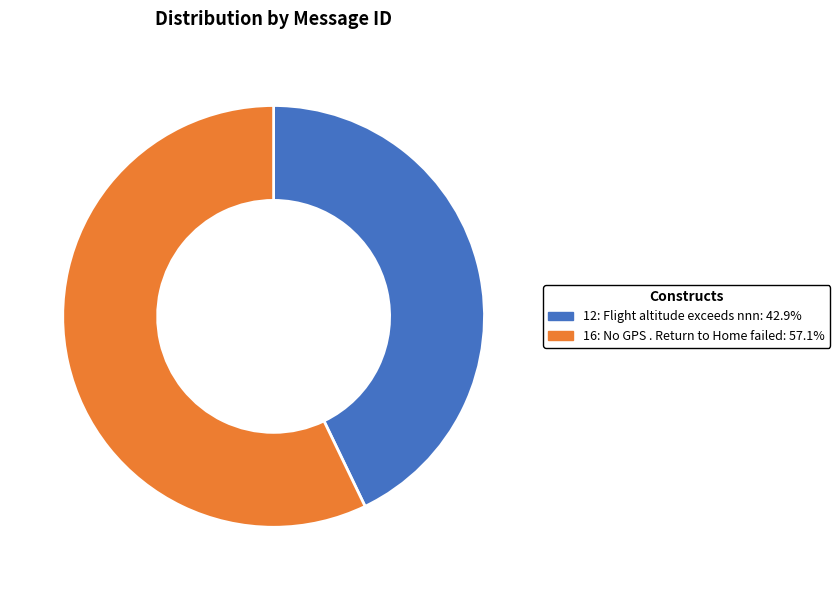

Does any single category account for the majority?

Yes